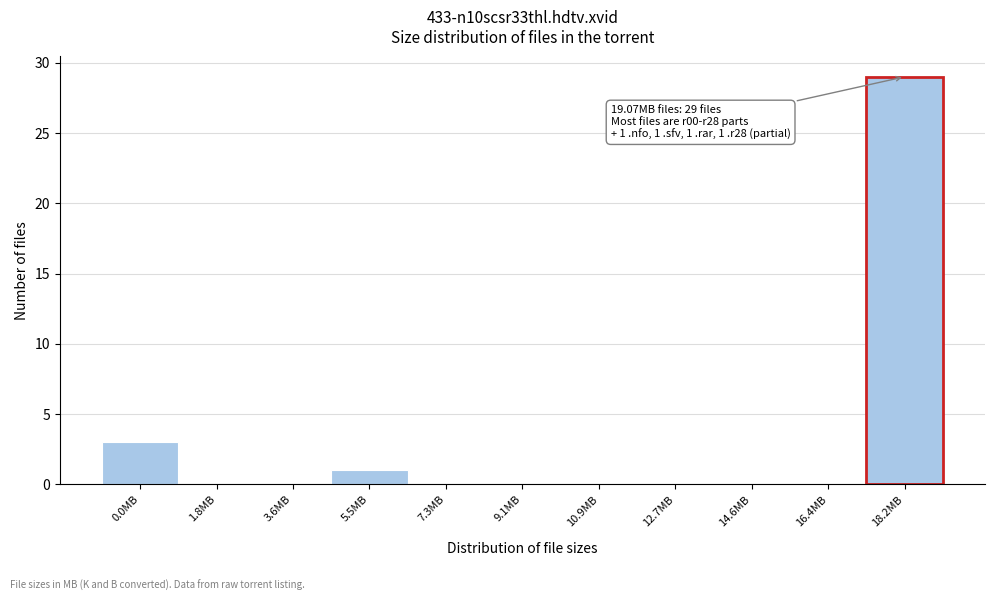

Reading left to right, transcribe all the data shown in this chart.

0.0MB=3	1.8MB=0	3.6MB=0	5.5MB=1	7.3MB=0	9.1MB=0	10.9MB=0	12.7MB=0	14.6MB=0	16.4MB=0	18.2MB=29